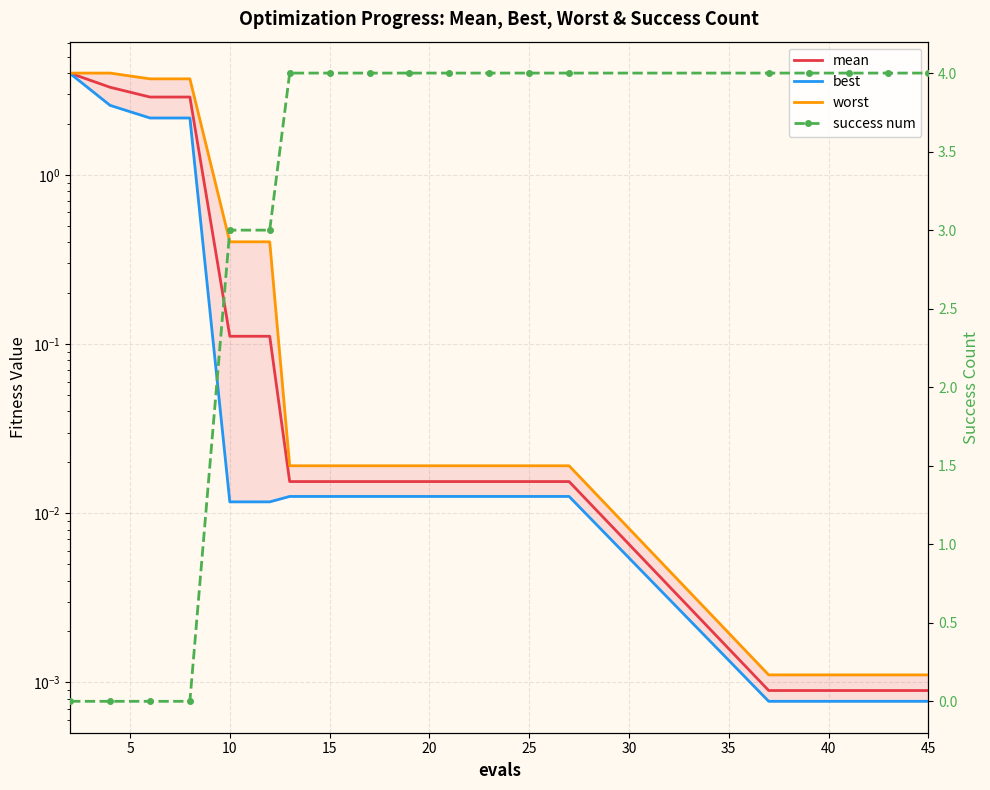

What are all the series names shown in the legend?

mean, best, worst, success num